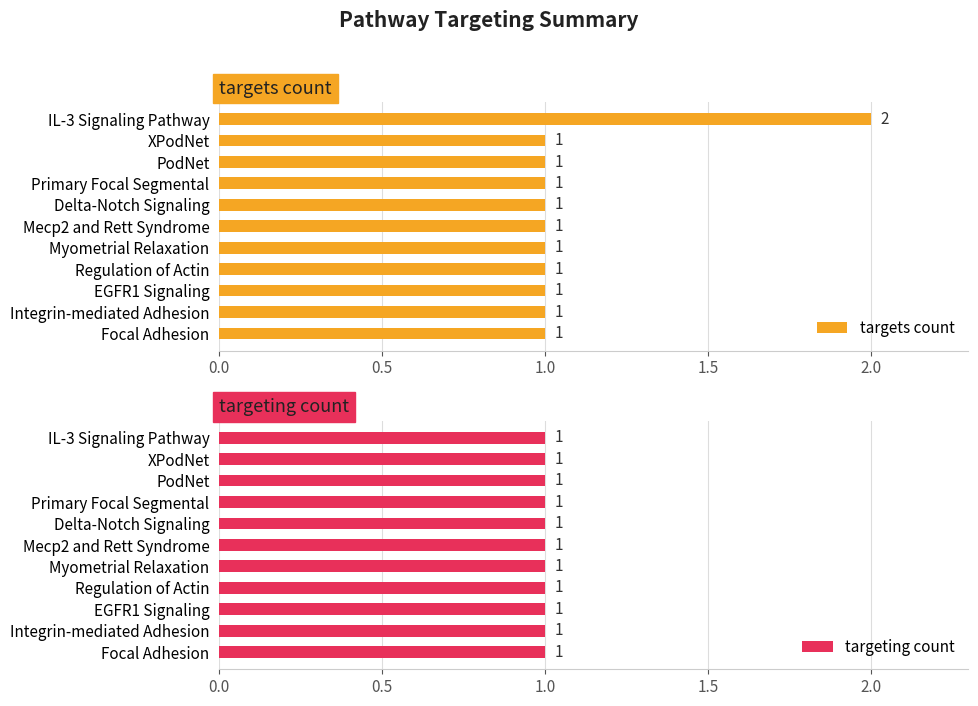

Which series has the largest total across all categories?

targets count